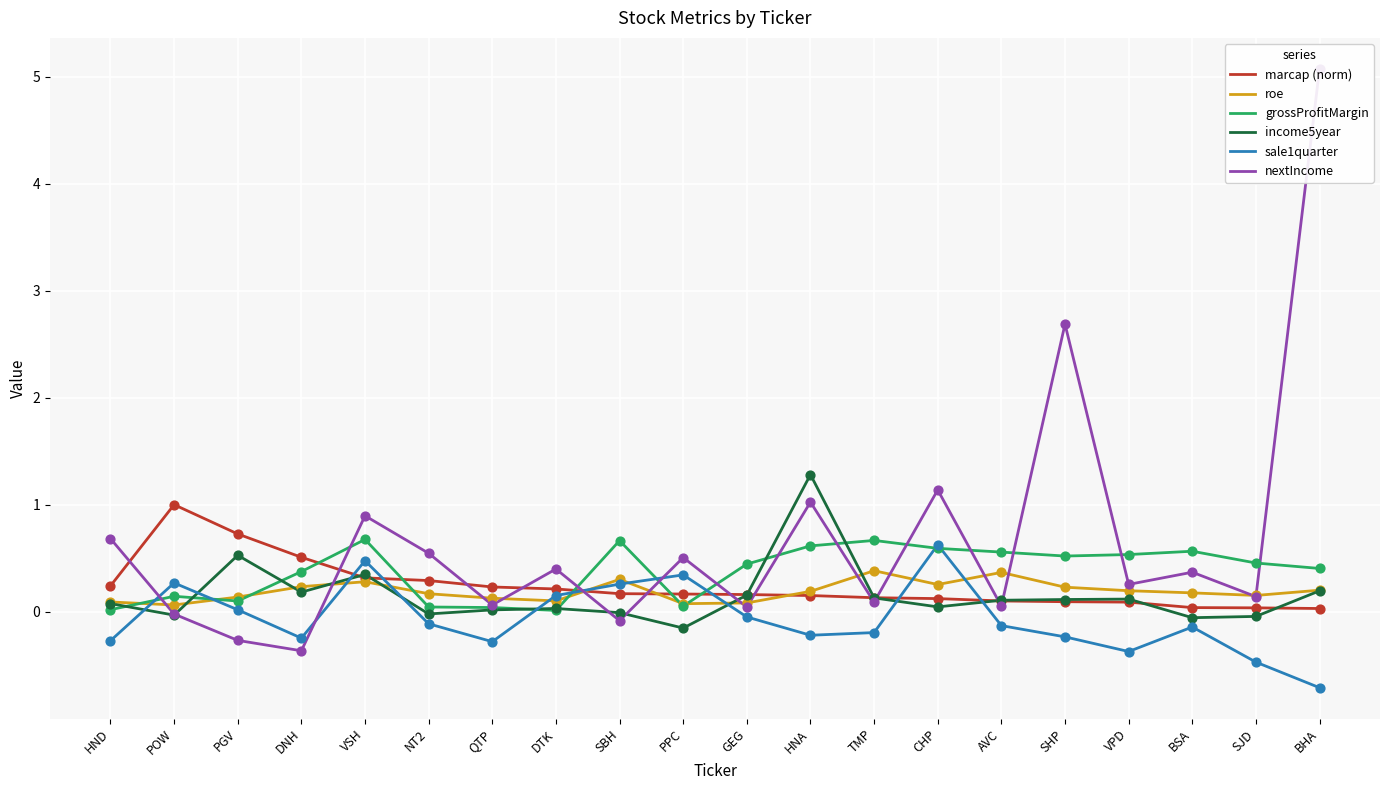

Which series has the largest Y range (max minus min)?

nextIncome